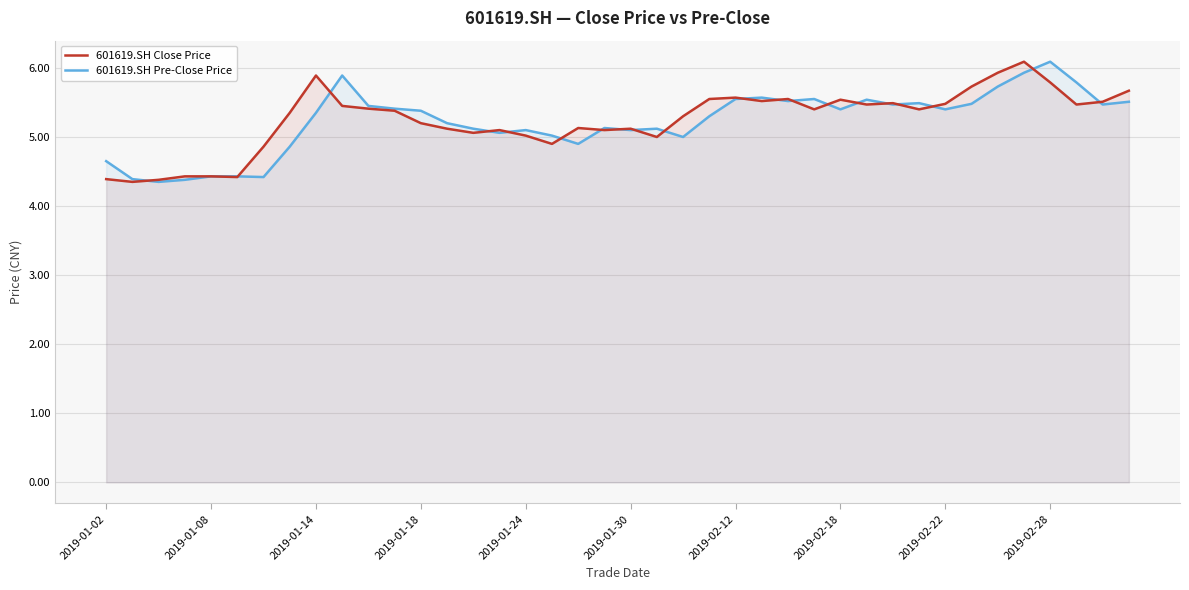

Which category has the highest value in the 601619.SH Pre-Close Price series?

2019-02-28